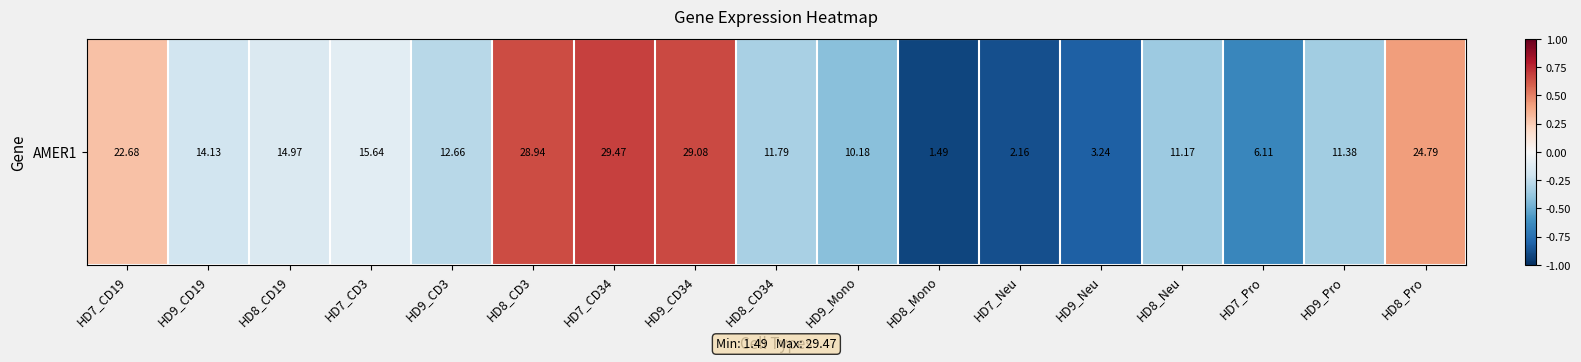

What is the greatest value displayed?

0.7